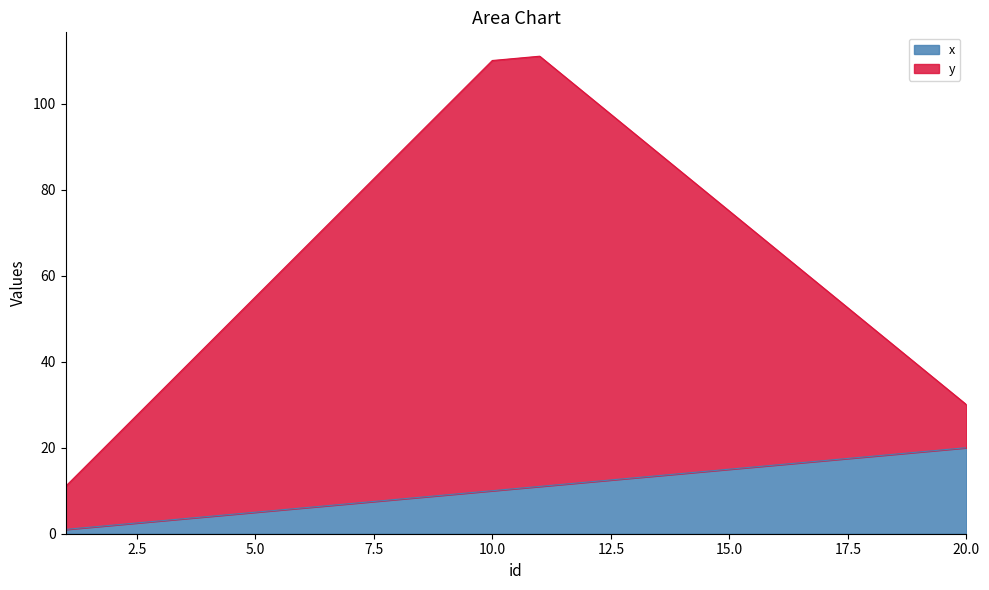

List the labels in order of x value, largest first.

20, 19, 18, 17, 16, 15, 14, 13, 12, 11, 10, 9, 8, 7, 6, 5, 4, 3, 2, 1